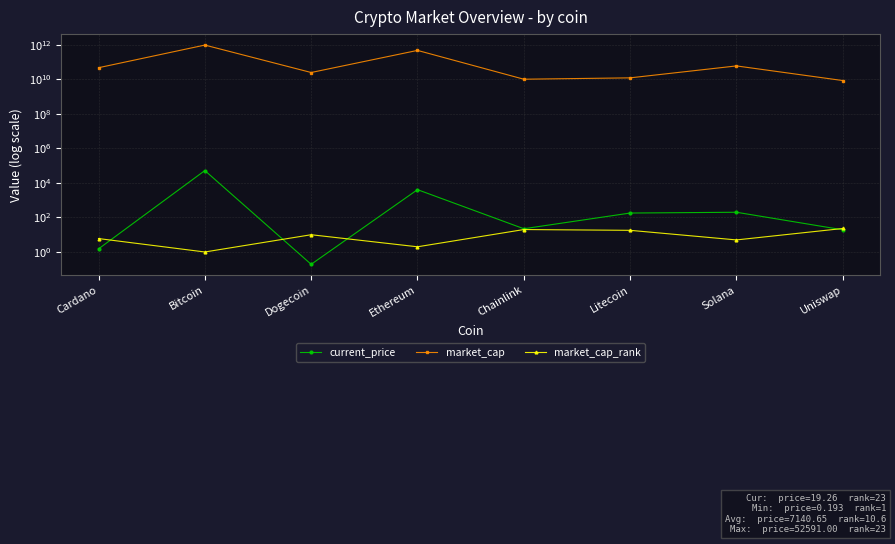

True or false: current_price has a value of 0.3 at Dogecoin.

False